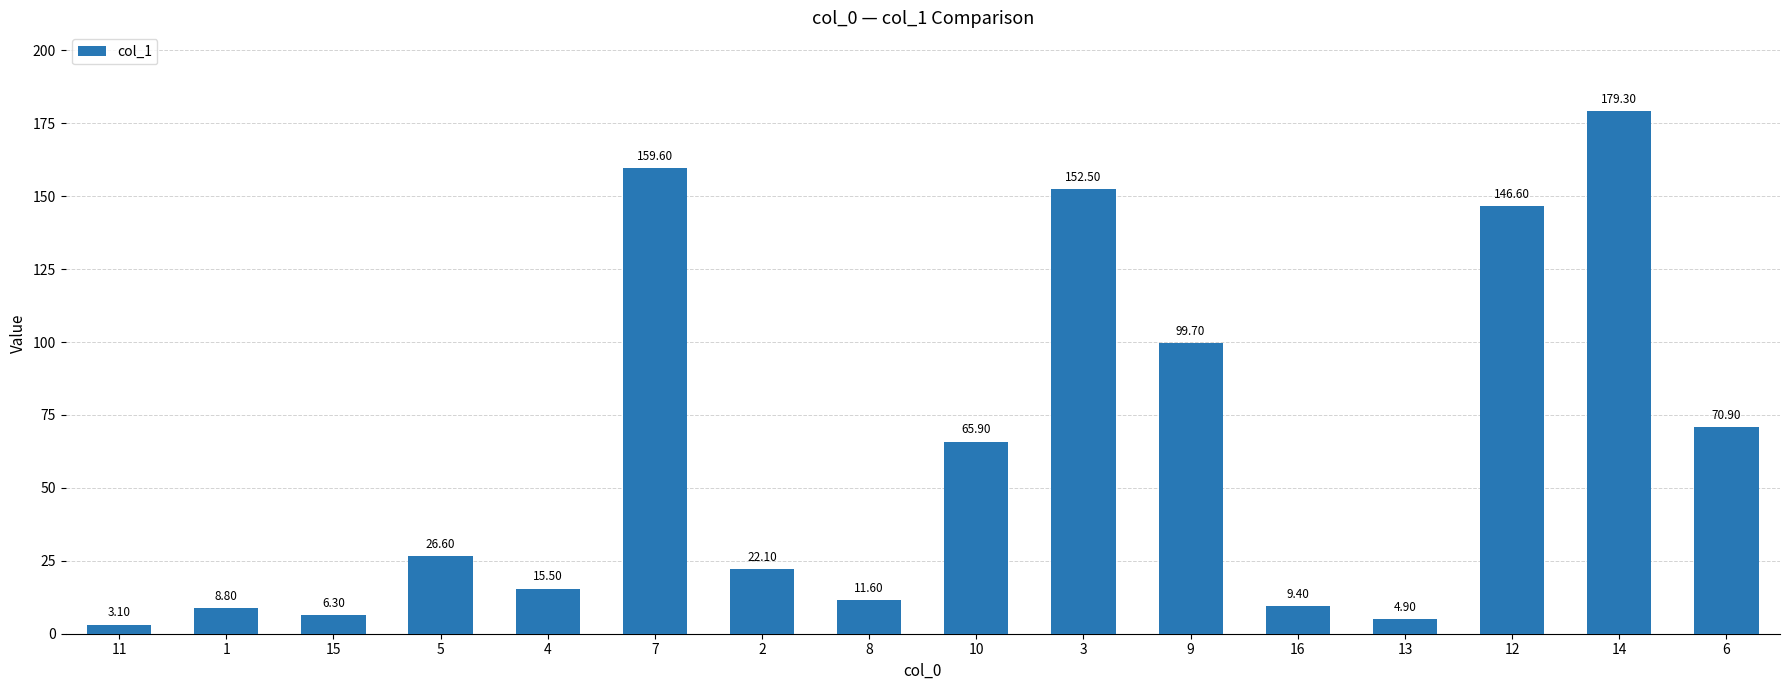

Where is the data nearest to the value 91?

9